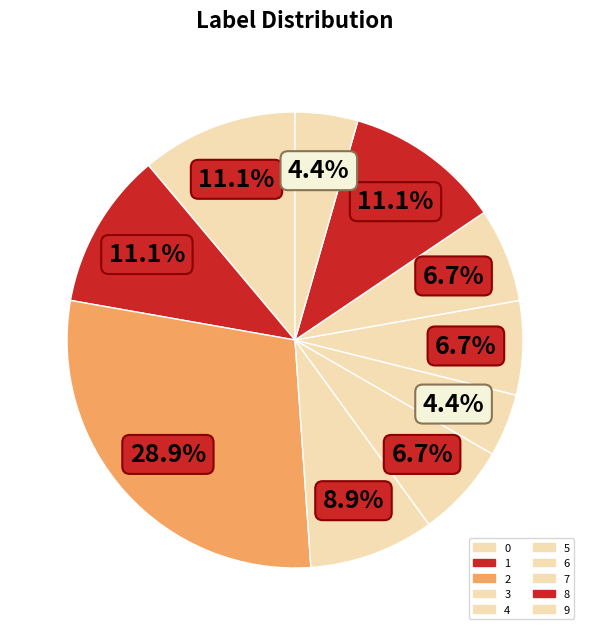

Is 5 the majority of the pie?

No